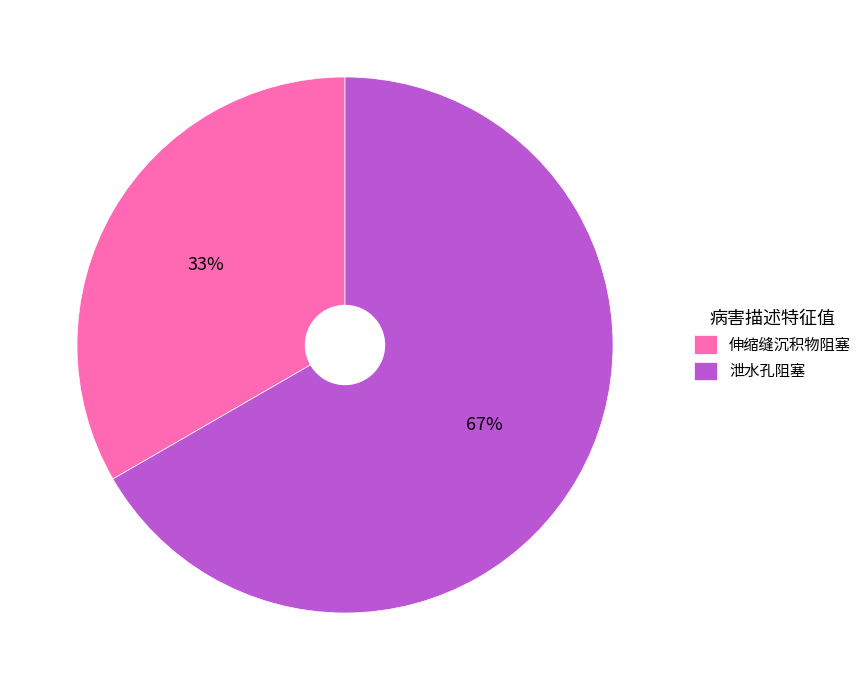

Count the number of slices in the pie.

2